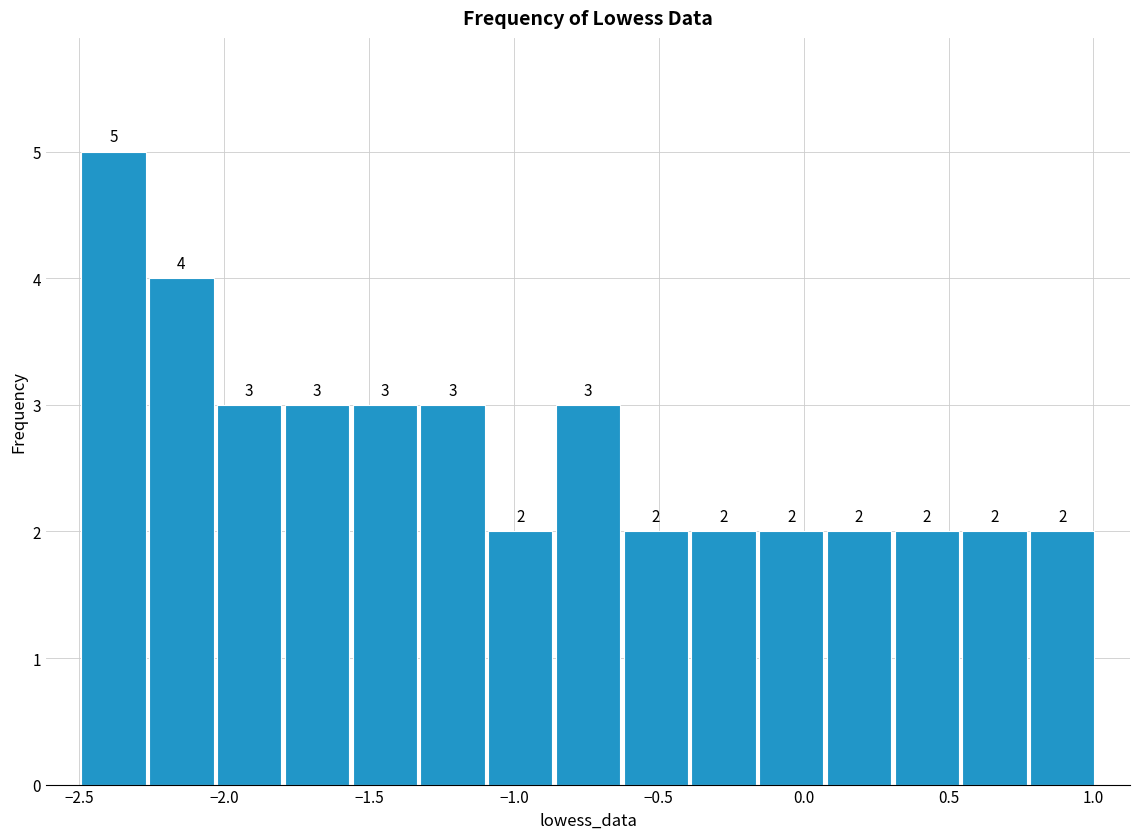

Reading left to right, list every bar in this chart as the range it spans on the x-axis followed by its height. The bar edges are not printed on the chart, so give them approximately, as read against the axis.

-2.50 to -2.25: 5
-2.25 to -2.05: 4
-2.05 to -1.80: 3
-1.80 to -1.55: 3
-1.55 to -1.35: 3
-1.35 to -1.10: 3
-1.10 to -0.85: 2
-0.85 to -0.65: 3
-0.65 to -0.40: 2
-0.40 to -0.15: 2
-0.15 to 0.05: 2
0.05 to 0.30: 2
0.30 to 0.55: 2
0.55 to 0.80: 2
0.80 to 1.00: 2